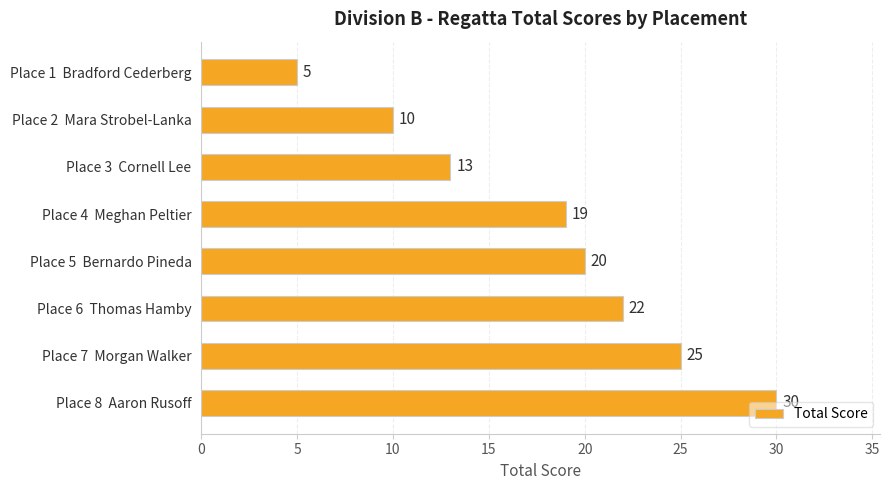

List the labels in order of value, largest first.

Place 8  Aaron Rusoff, Place 7  Morgan Walker, Place 6  Thomas Hamby, Place 5  Bernardo Pineda, Place 4  Meghan Peltier, Place 3  Cornell Lee, Place 2  Mara Strobel-Lanka, Place 1  Bradford Cederberg